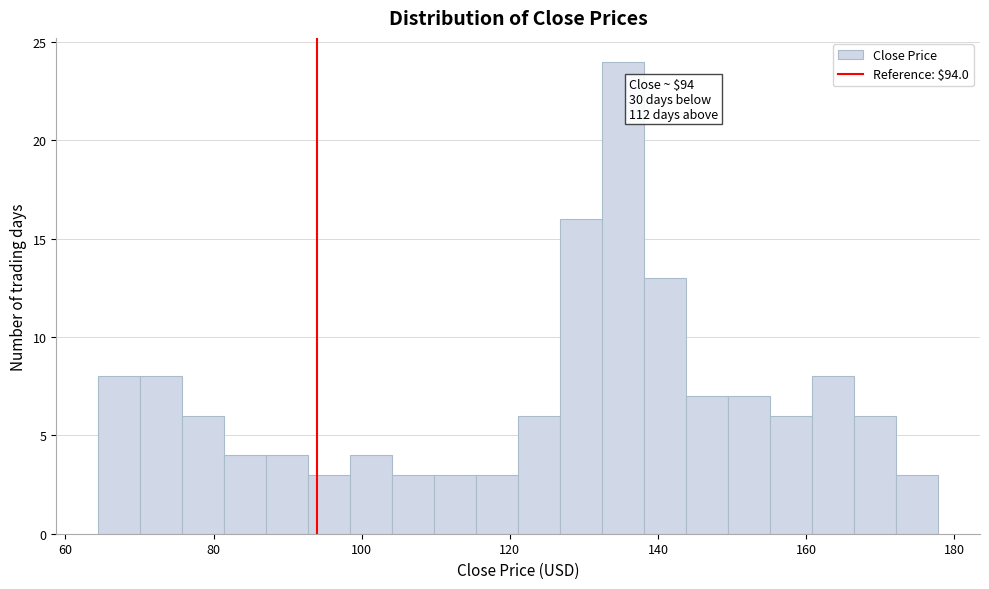

Read against the x-axis, roughly where is the centre of the tallest bar?

136